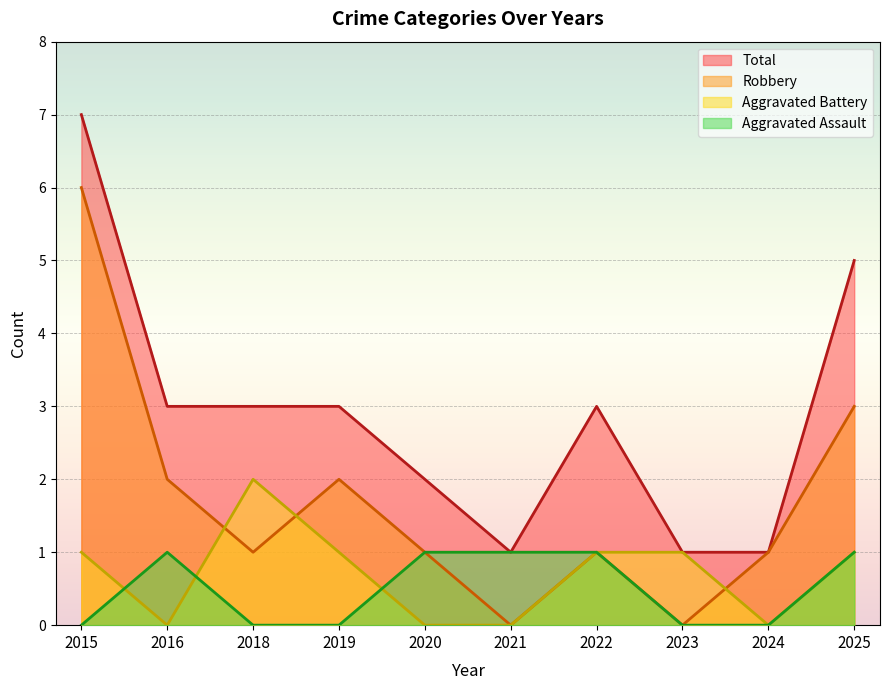

How many categories are shown in the chart?

10